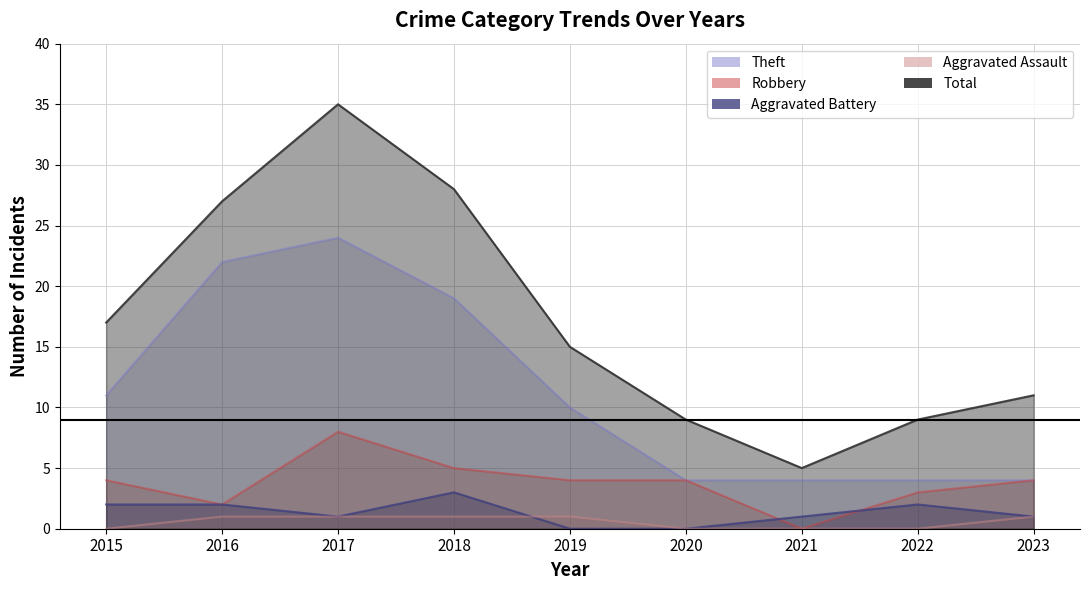

Rank the series at 2019 from highest to lowest value.

Total, Theft, Robbery, Aggravated Assault, Aggravated Battery